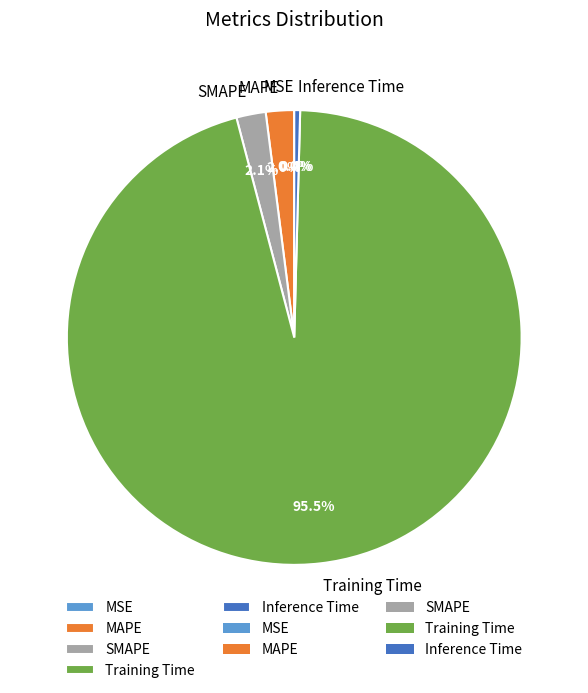

Between Inference Time and Training Time, which is larger?

Training Time